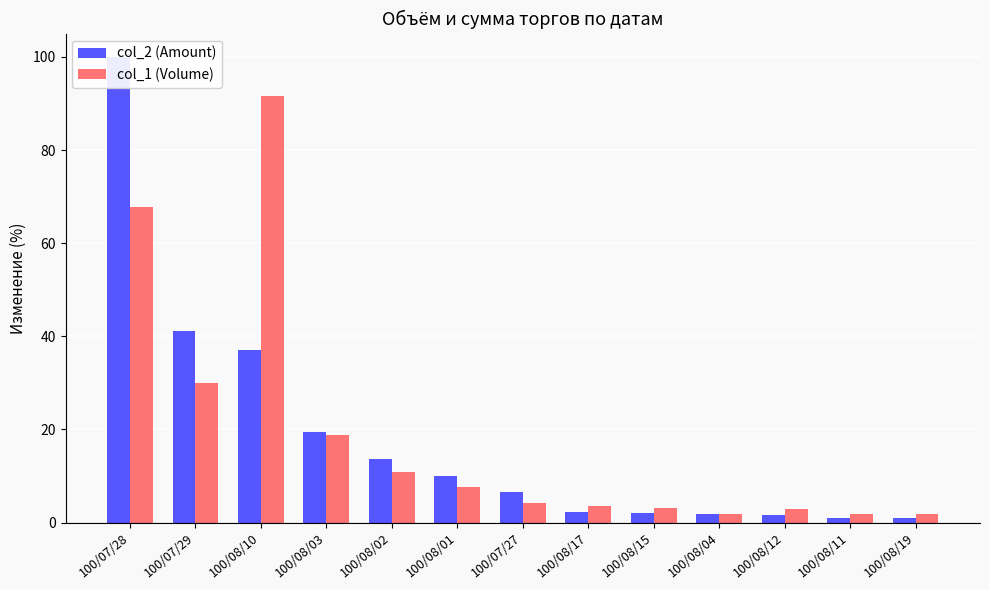

What is the value of the col_2 (Amount) bar at the 3rd from the left?

37.1